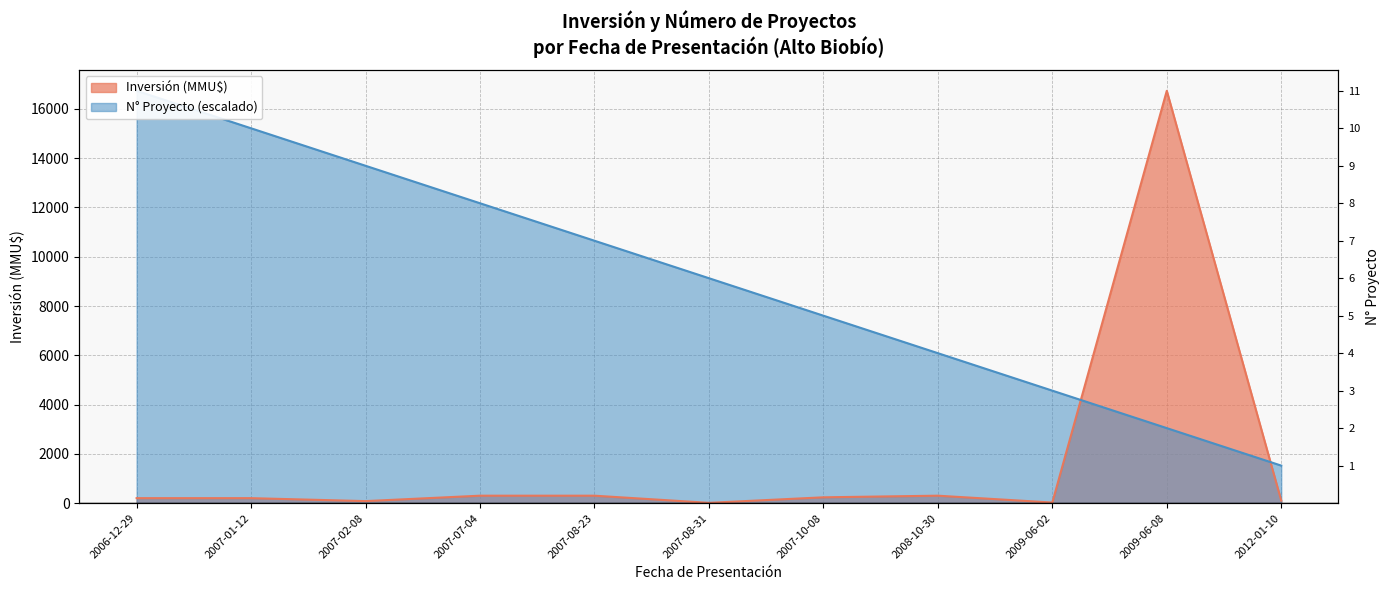

Where is the first local maximum for Inversión(MMU$)?

2008-10-30